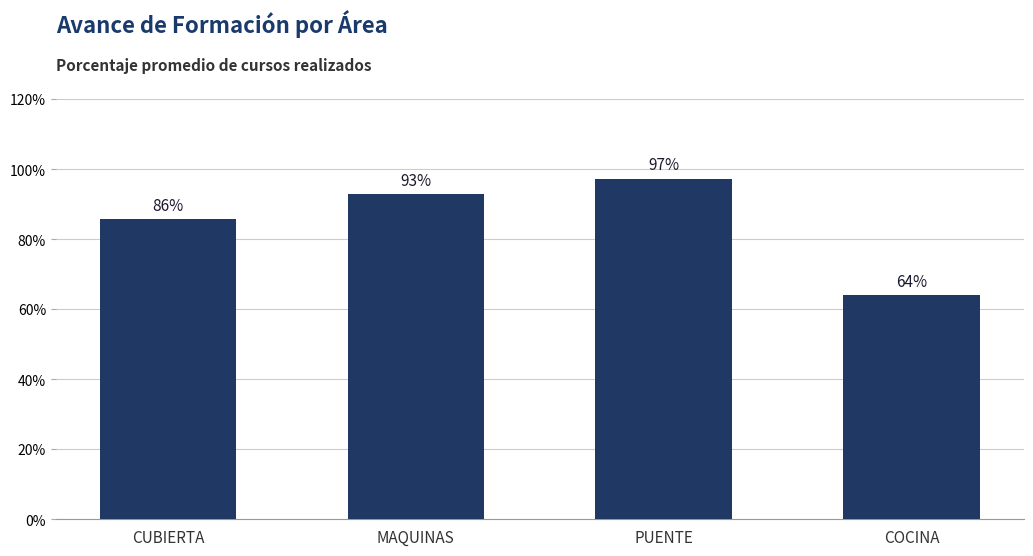

Reading left to right, list all the values displayed in this chart.

0.9	0.9	1.0	0.6